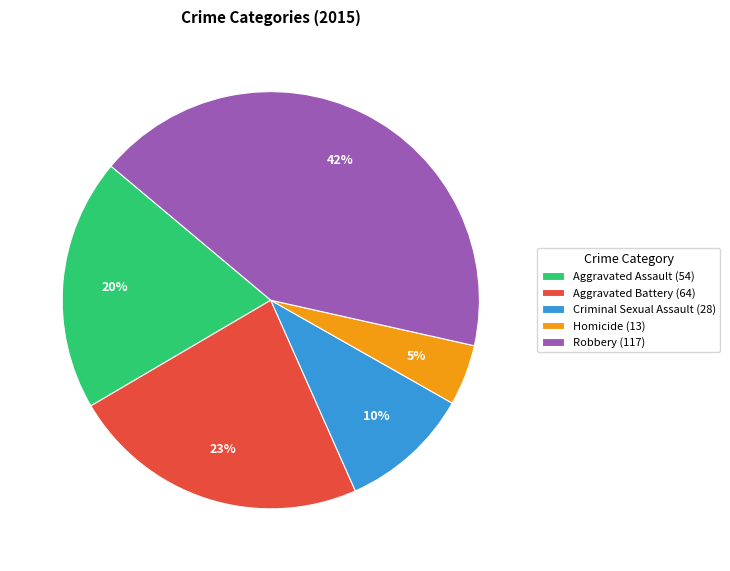

Is the sum of Criminal Sexual Assault (28) and Robbery (117) greater than half?

Yes